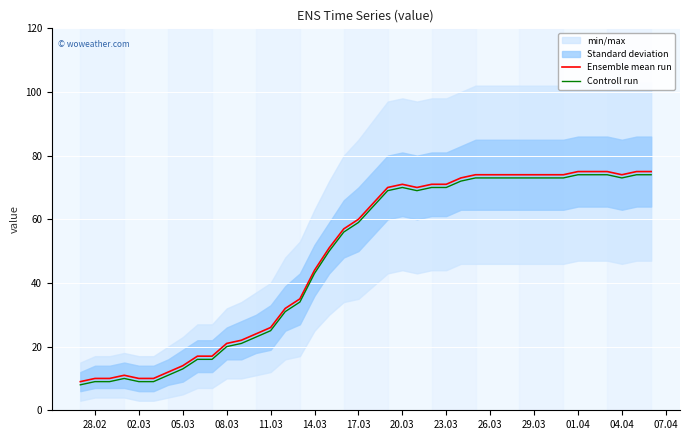

True or false: Ensemble mean run has a value of 74 at 29.03.

True